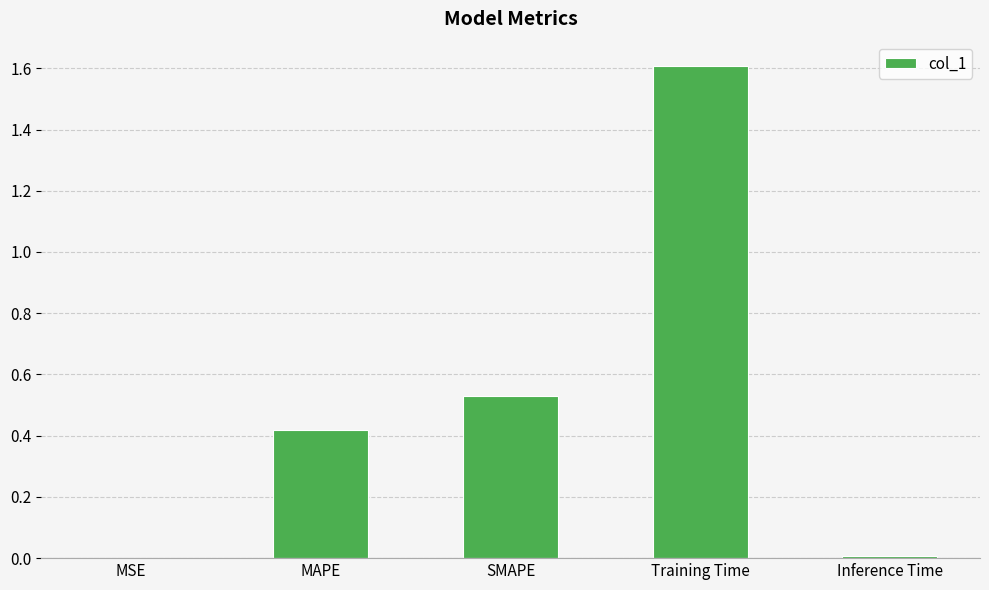

The chart shows a value of 0.7 at MAPE. True or false?

False